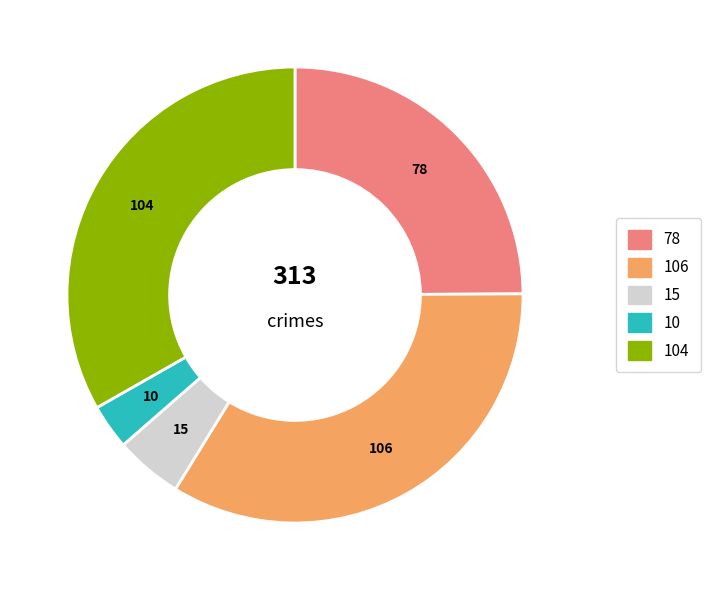

What percentage is NOT represented by Aggravated Assault?

75.1%